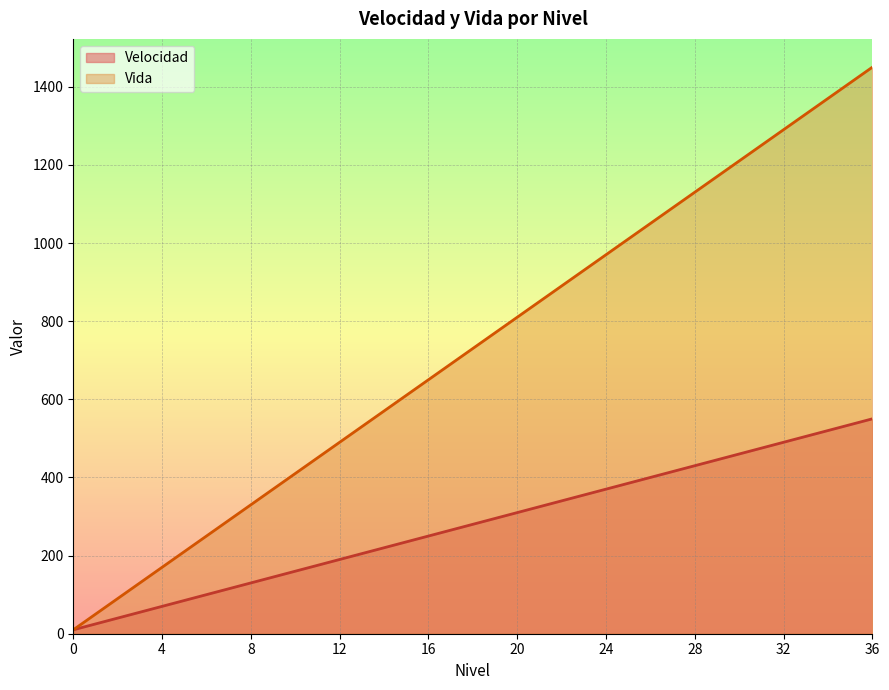

At which category is the sum across all series the highest?

36